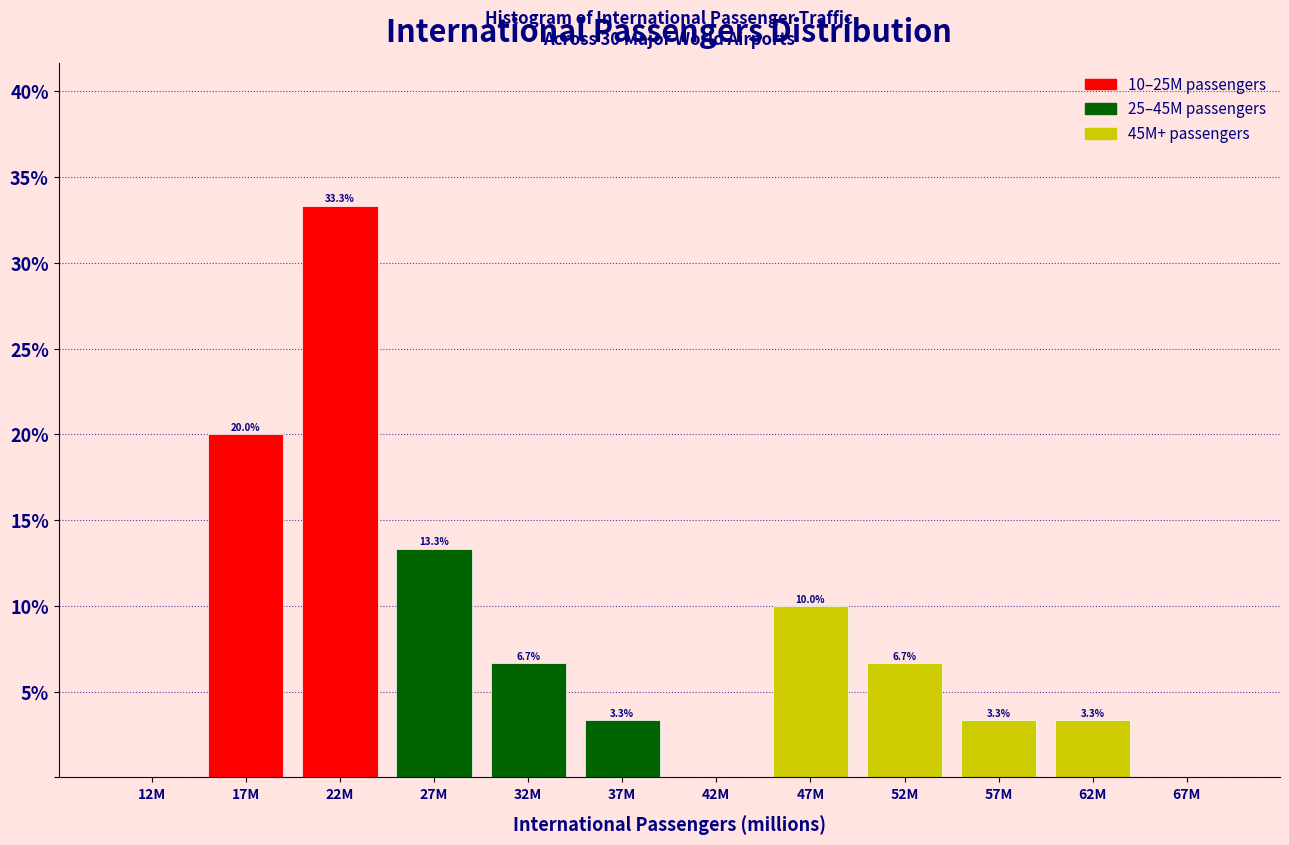

Reading left to right, list all the values displayed in this chart.

12M=0.0	17M=20.0	22M=33.3	27M=13.3	32M=6.7	37M=3.3	42M=0.0	47M=10.0	52M=6.7	57M=3.3	62M=3.3	67M=0.0